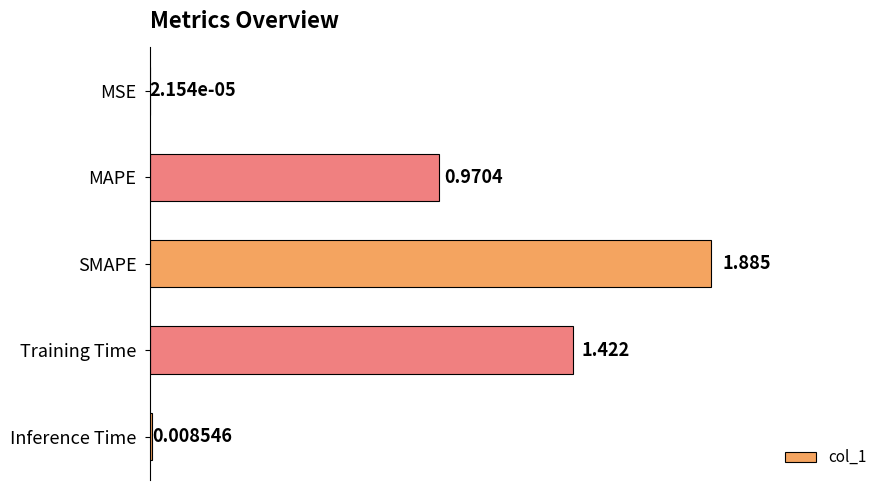

What is the sum of all values?

4.3